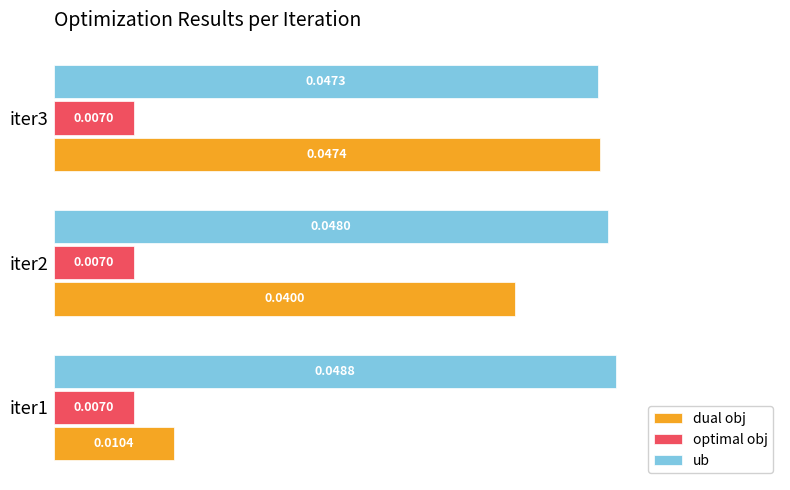

Which series has the largest total across all categories?

ub